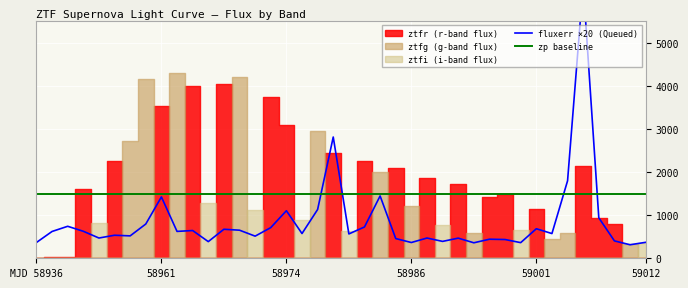

Which series has the largest range (max minus min)?

fluxerr ×20 (Queued)